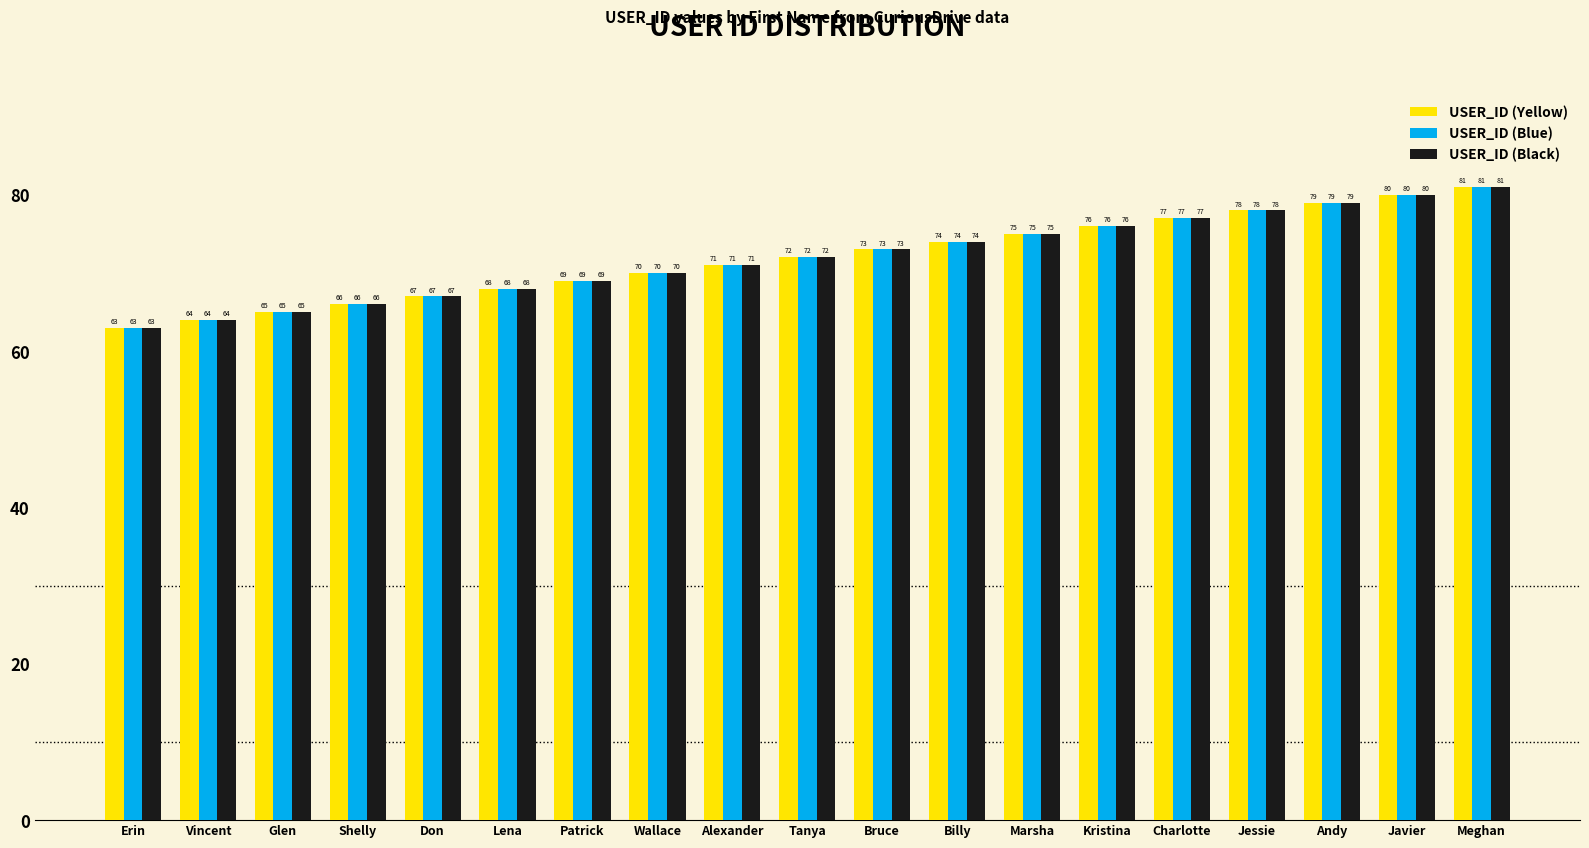

At which category is the sum across all series the highest?

Meghan